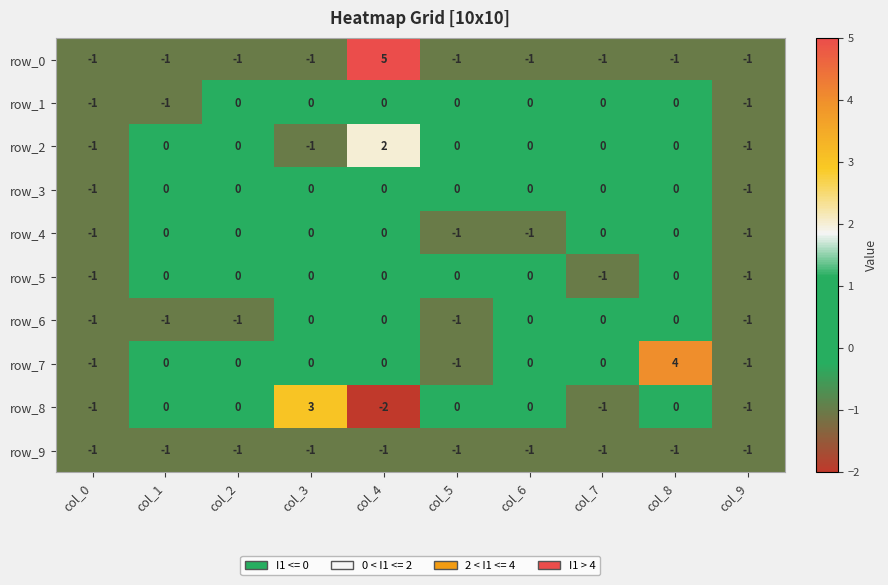

At which category is the sum across all series the highest?

col_4